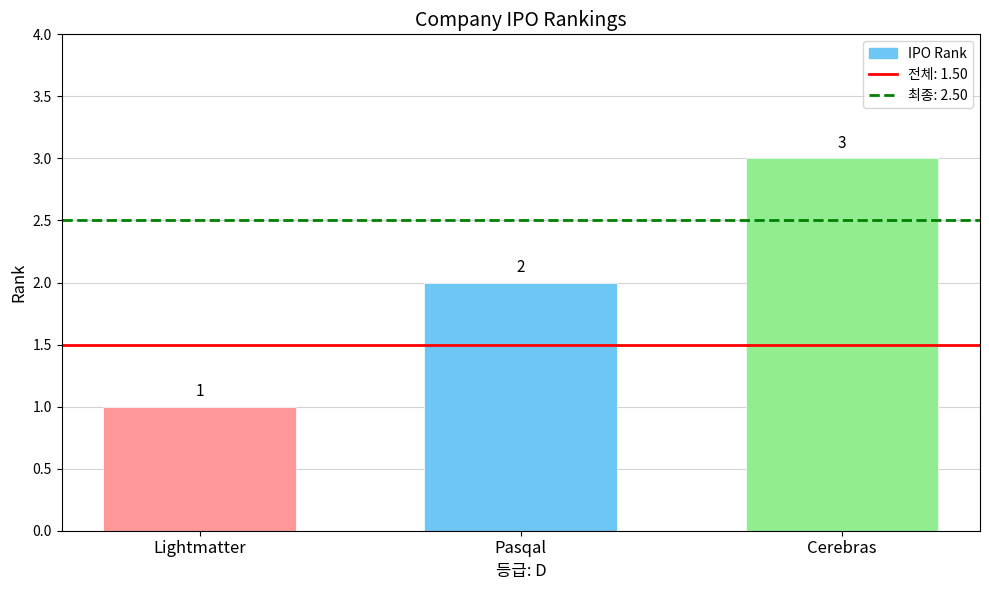

The chart shows a value of 3 at Cerebras. True or false?

True